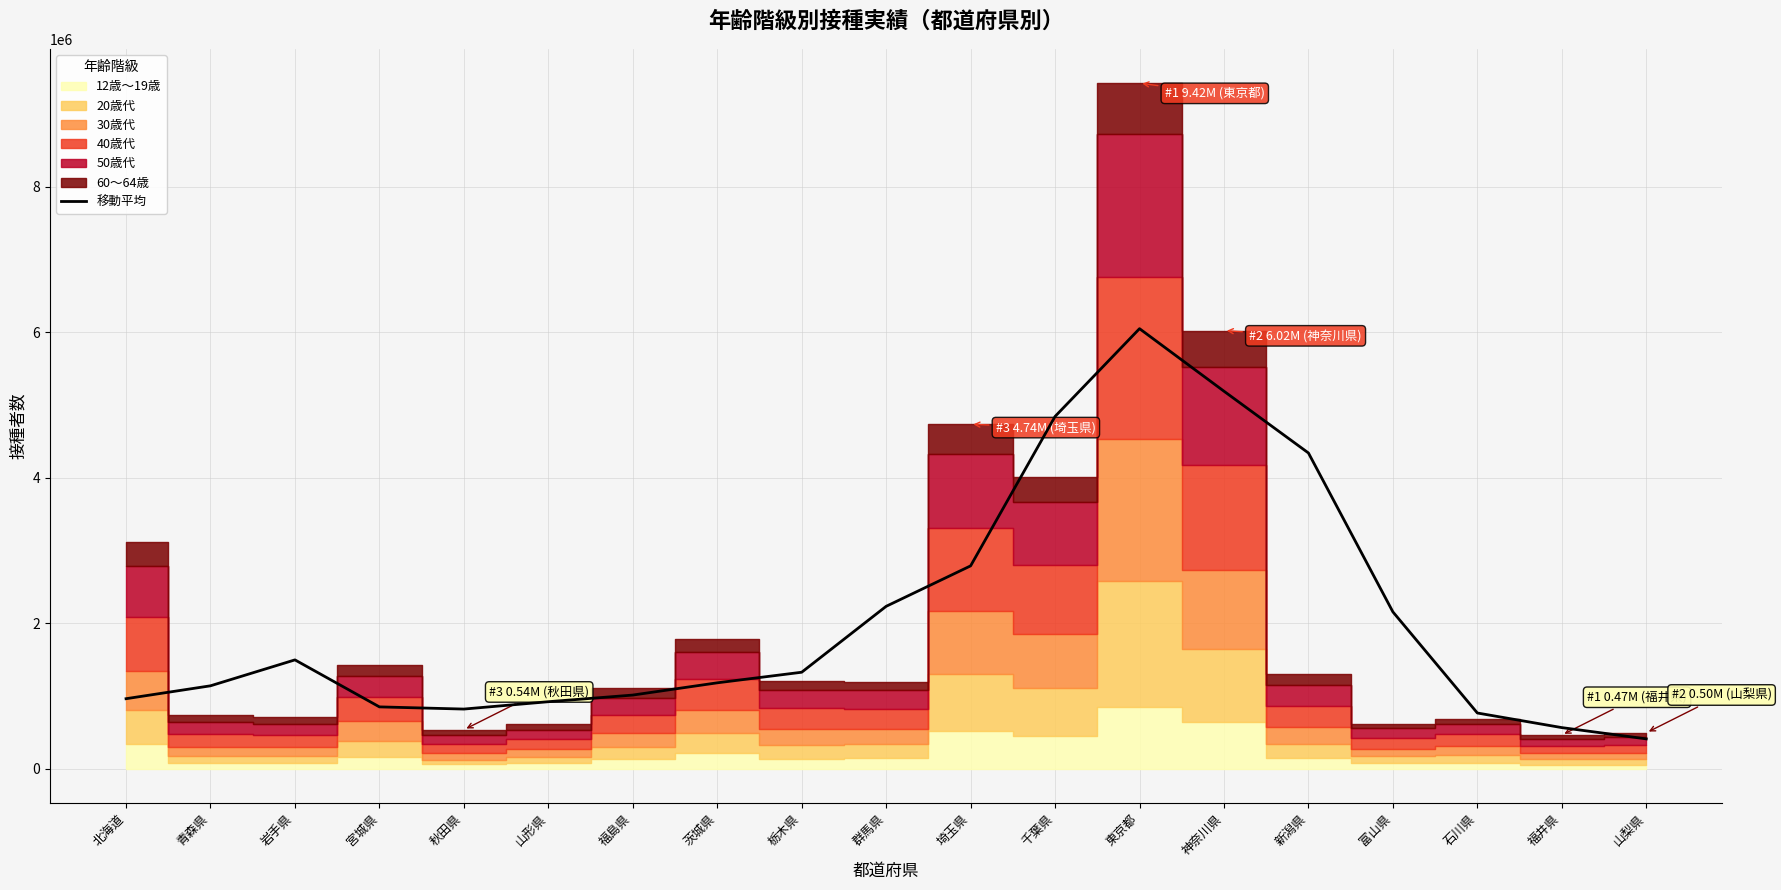

How many interior local peaks (higher than both neighbors) does the data have?

2